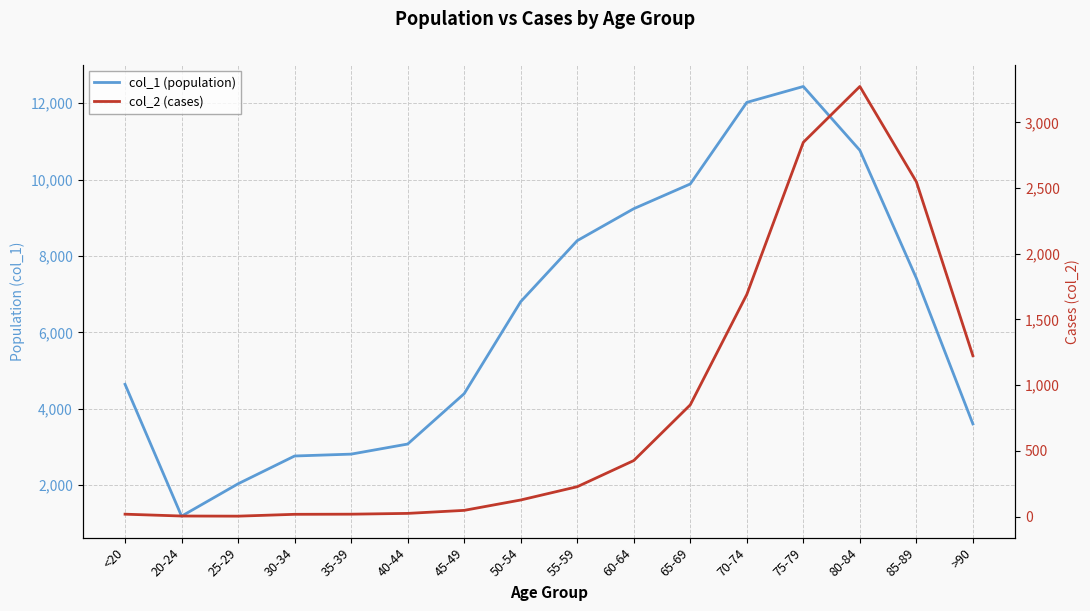

At which label does col_2 (cases) first exceed 227?

60-64